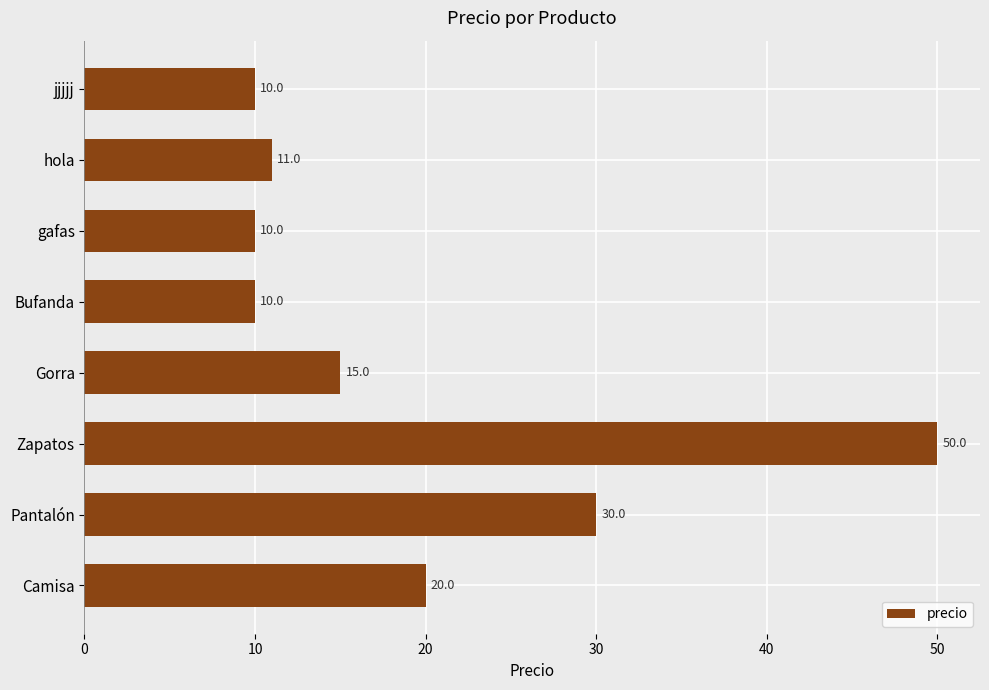

Is it true that the value at Gorra is 15?

True